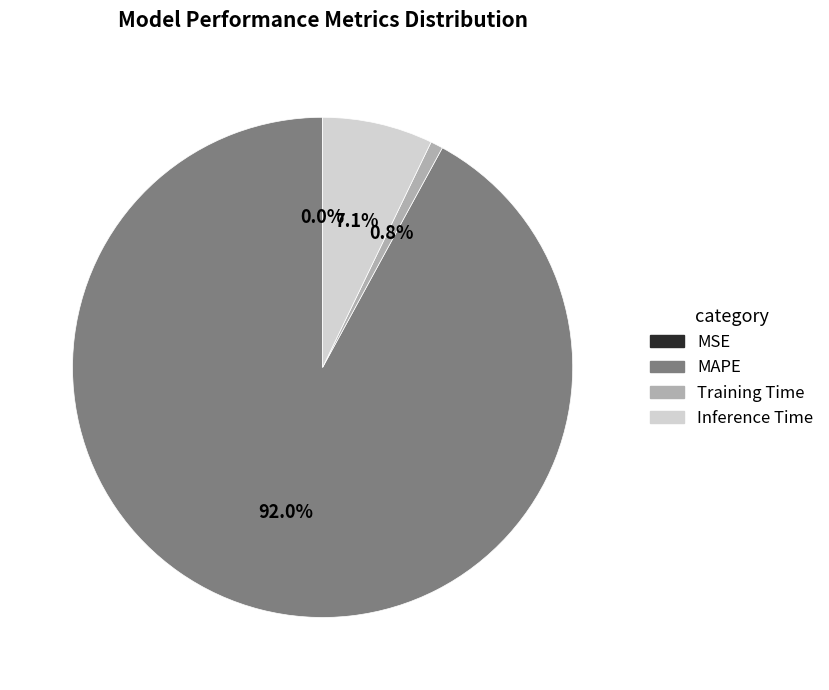

Between MAPE and Training Time, which is larger?

MAPE